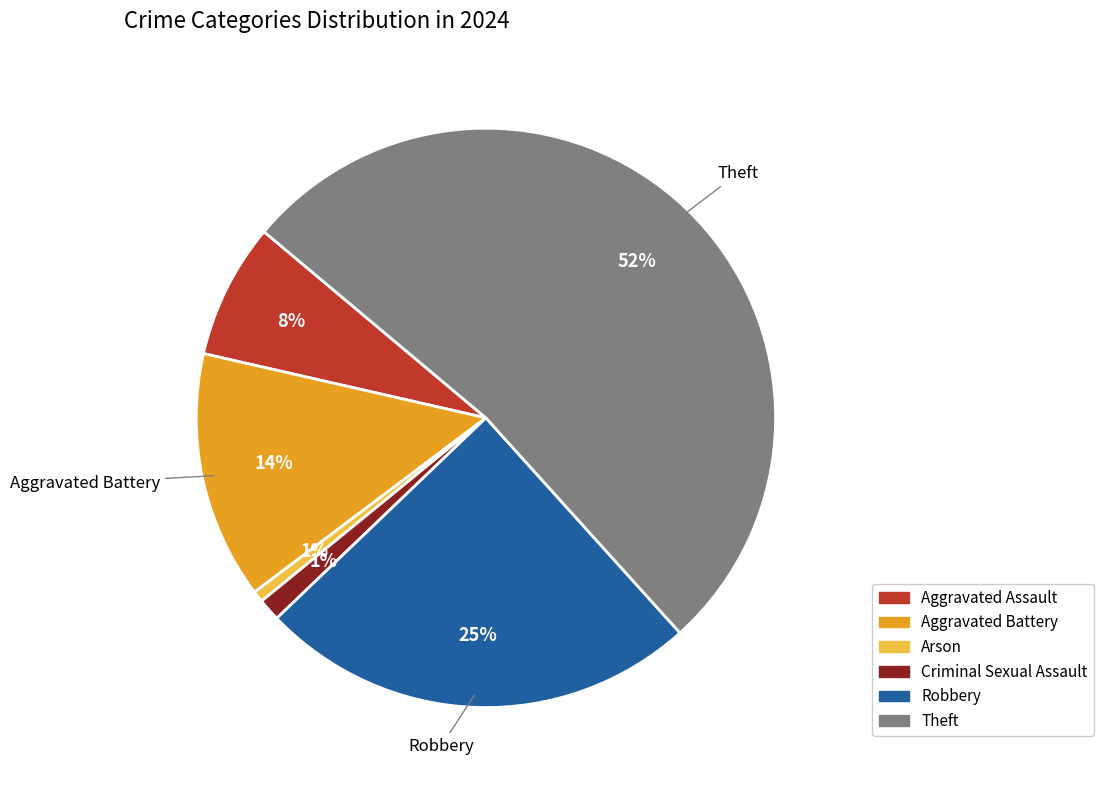

Count the number of slices in the pie.

6